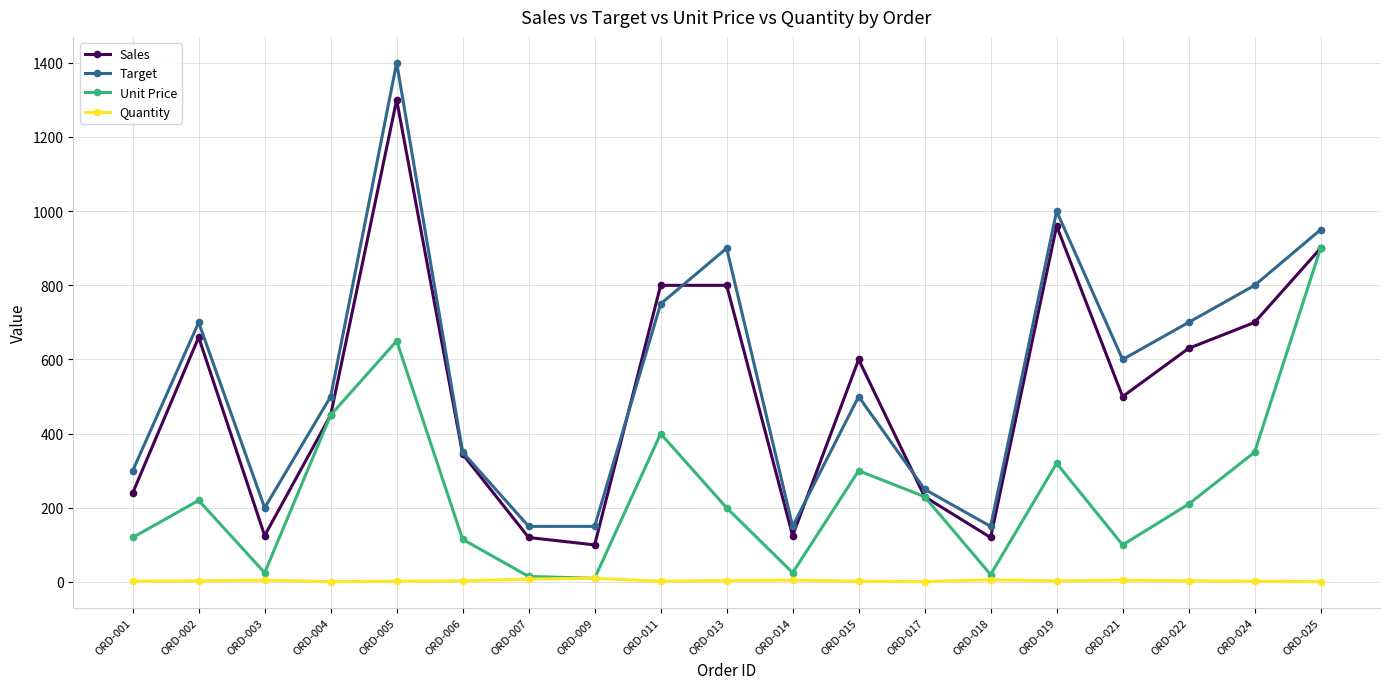

Is the value of Unit Price at ORD-011 greater than the value of Target at ORD-006?

Yes